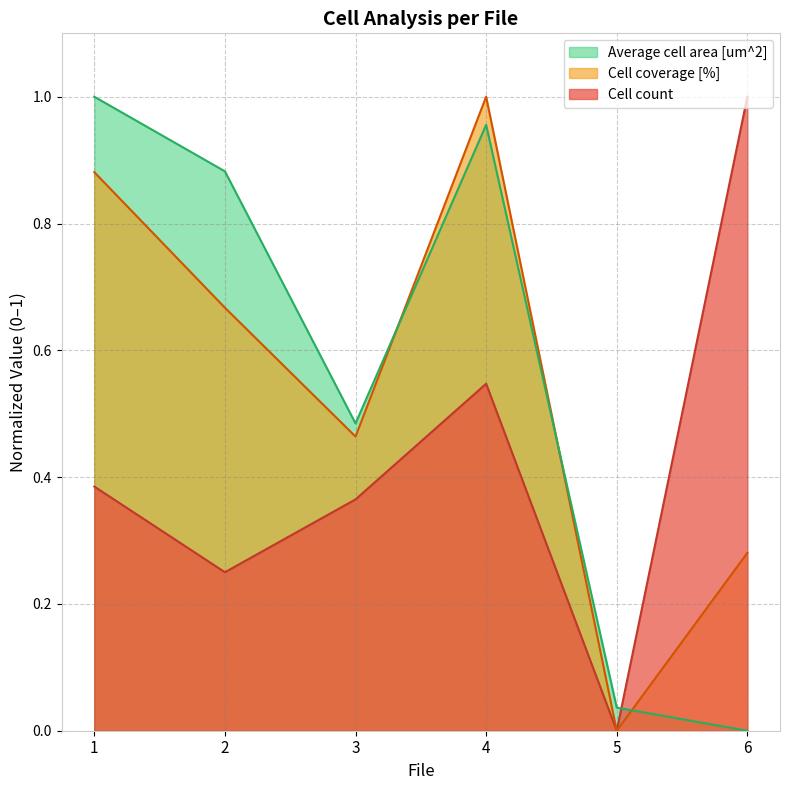

Where is the first local minimum for Cell count?

2